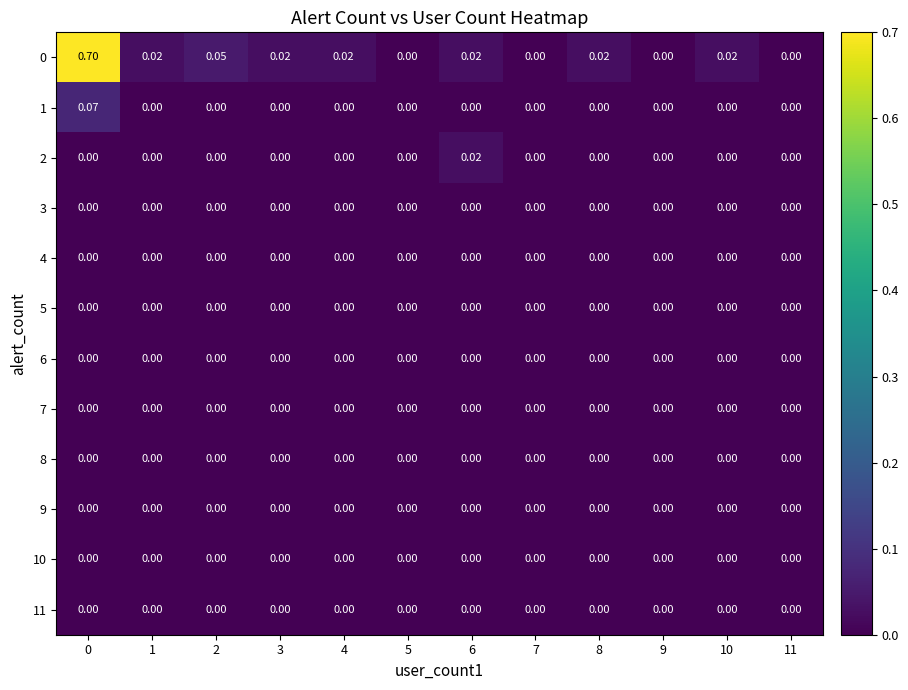

How many distinct data groups are displayed?

12